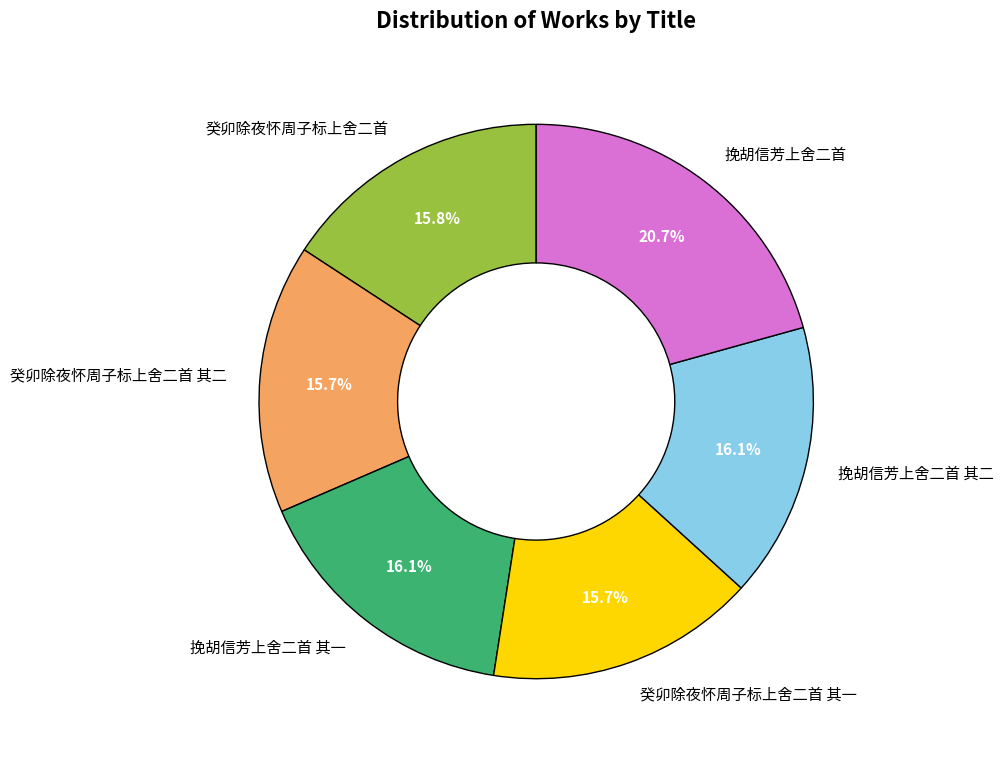

Count the number of slices in the pie.

6